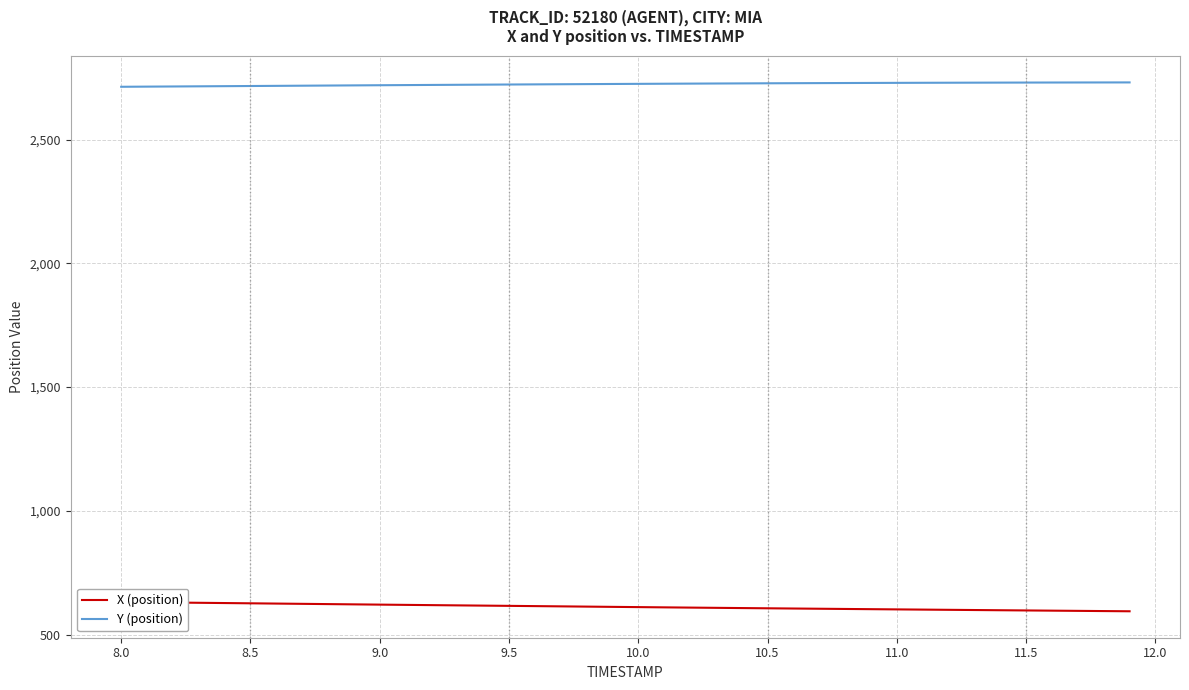

Which series has the largest total across all categories?

Y (position)